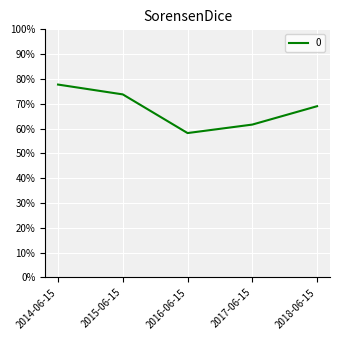

Rank the categories by value from lowest to highest.

2016-06-15, 2017-06-15, 2018-06-15, 2015-06-15, 2014-06-15